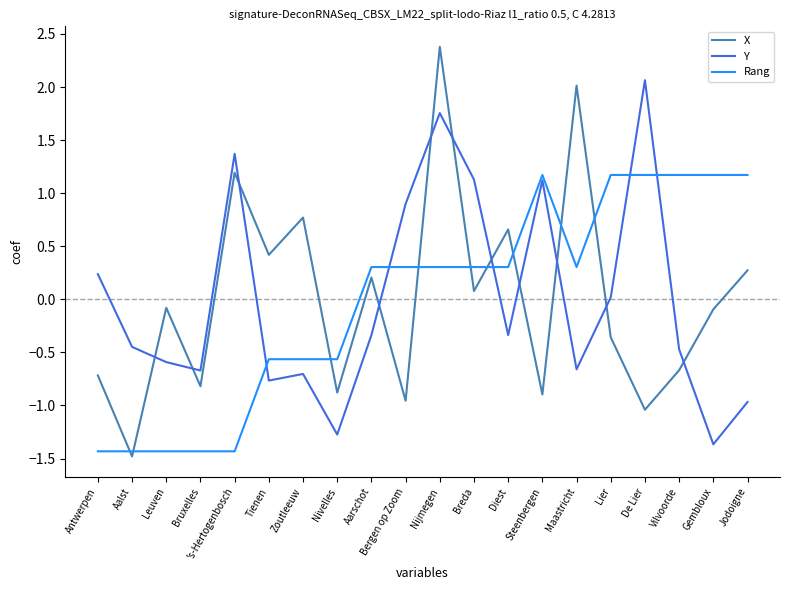

The value of Y at Leuven is -0.6. True or false?

True